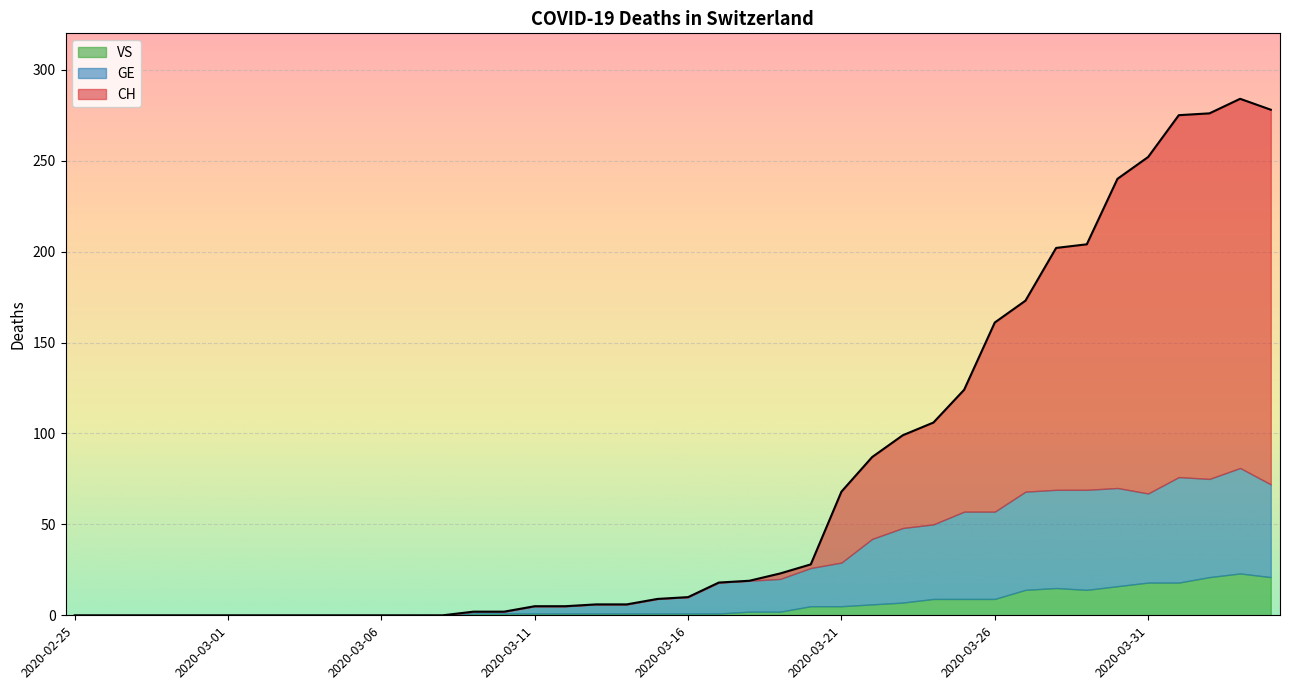

What is the value of the VS point at the 35th from the left?

16